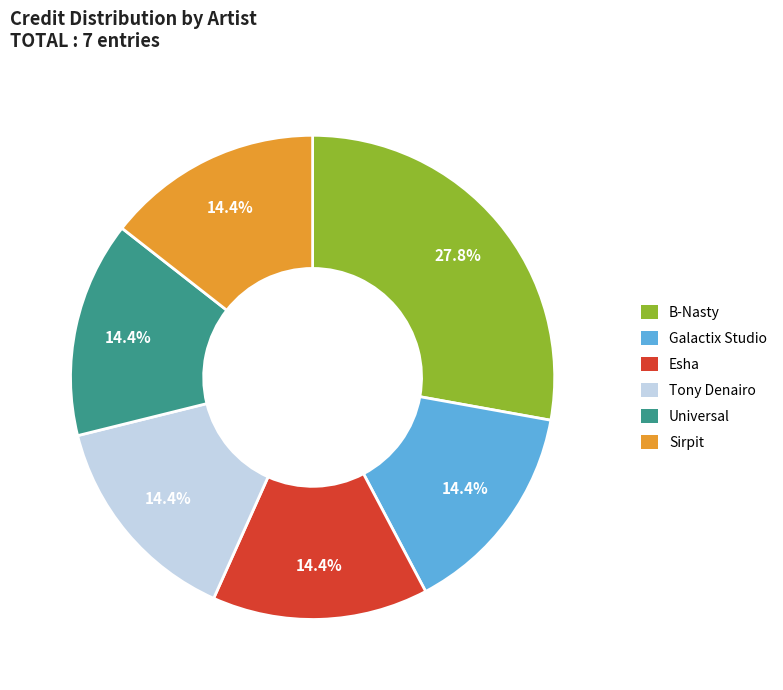

How much of the chart is everything except Tony Denairo?

85.6%